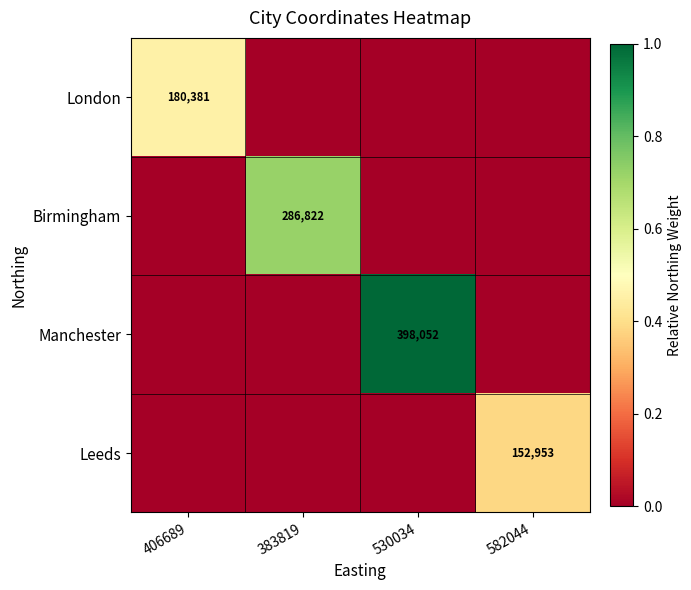

True or false: Birmingham has a value of 286822.0 at 383819.

True